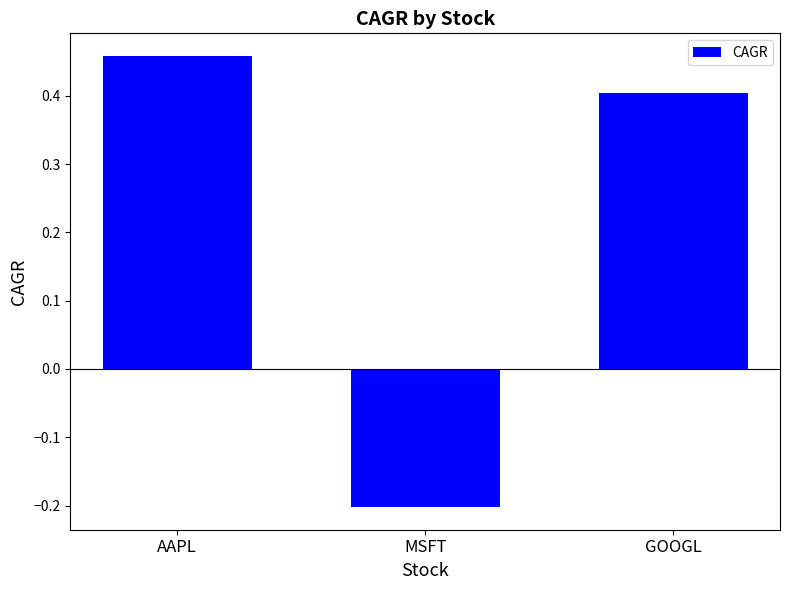

Are the bars horizontal?

No